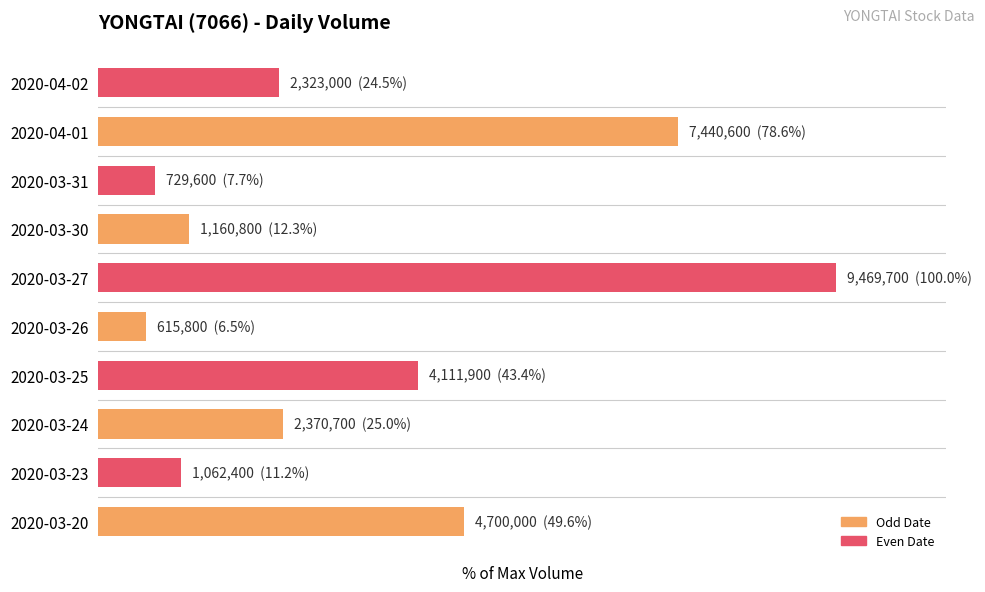

What is the sum of all values?

358.9